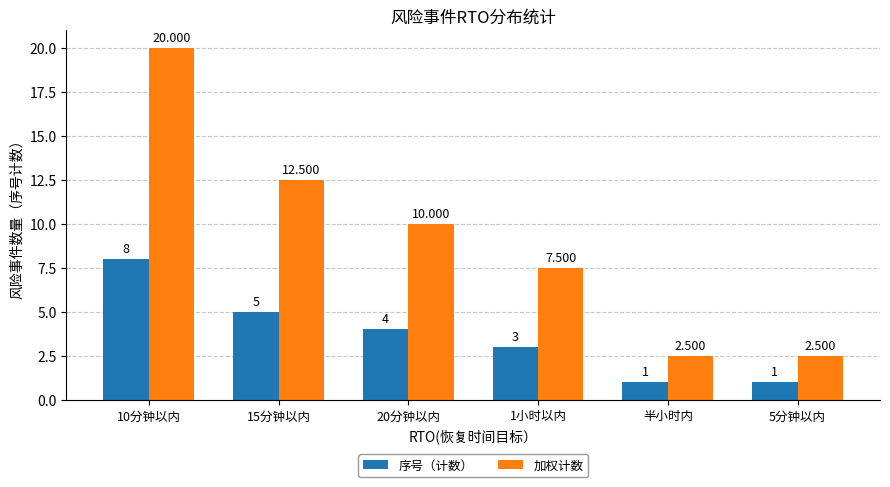

What is the value of the 序号（计数） bar at the 3rd from the left?

4.0